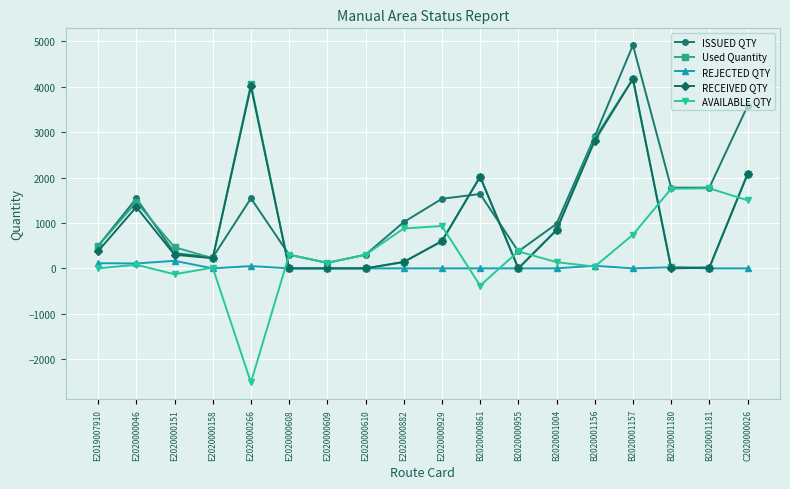

What is the difference between the maximum and minimum values in the RECEIVED QTY series?

4177